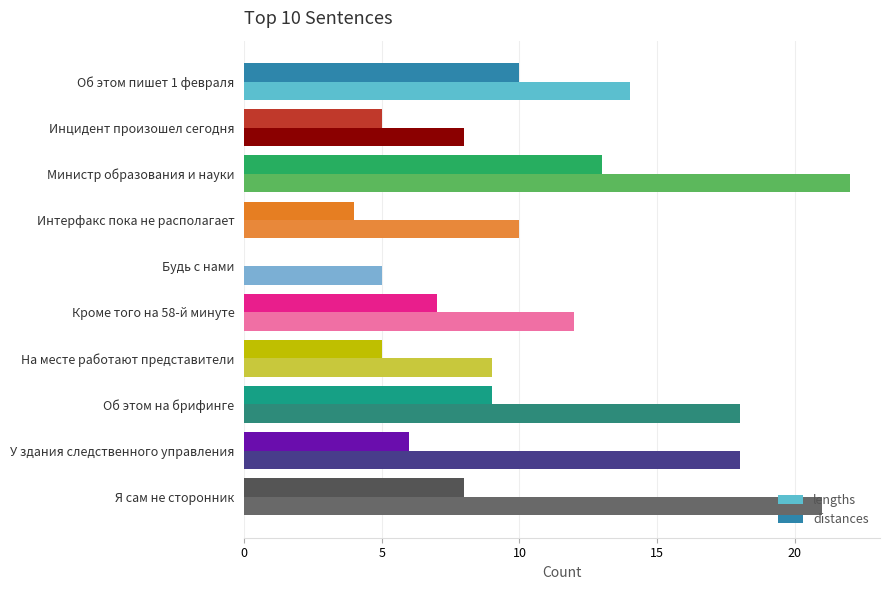

At which category is the sum across all series the highest?

Министр образования и науки